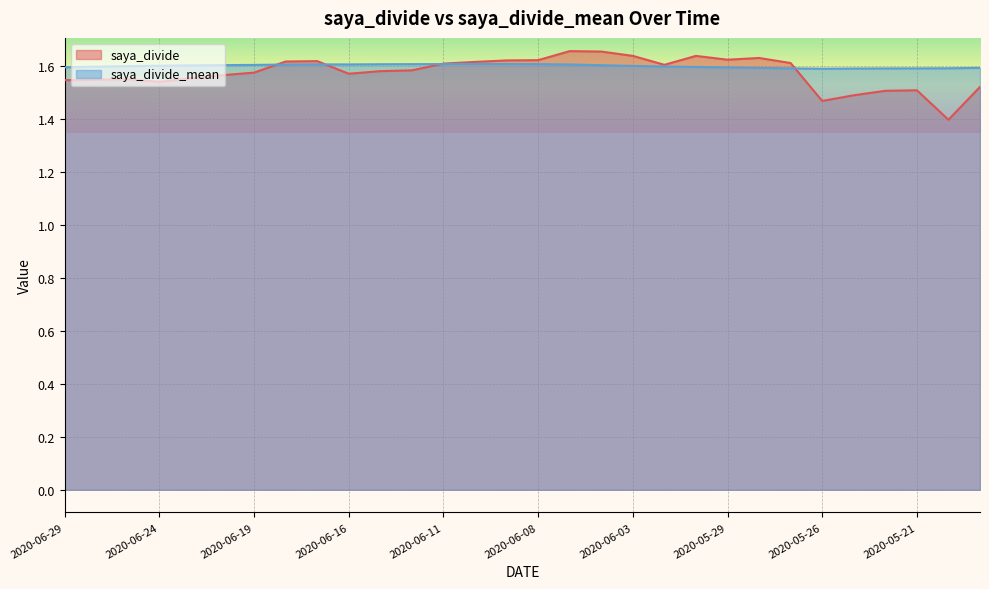

Between 2020-05-26 and 2020-05-19, which series saw the biggest shift?

saya_divide